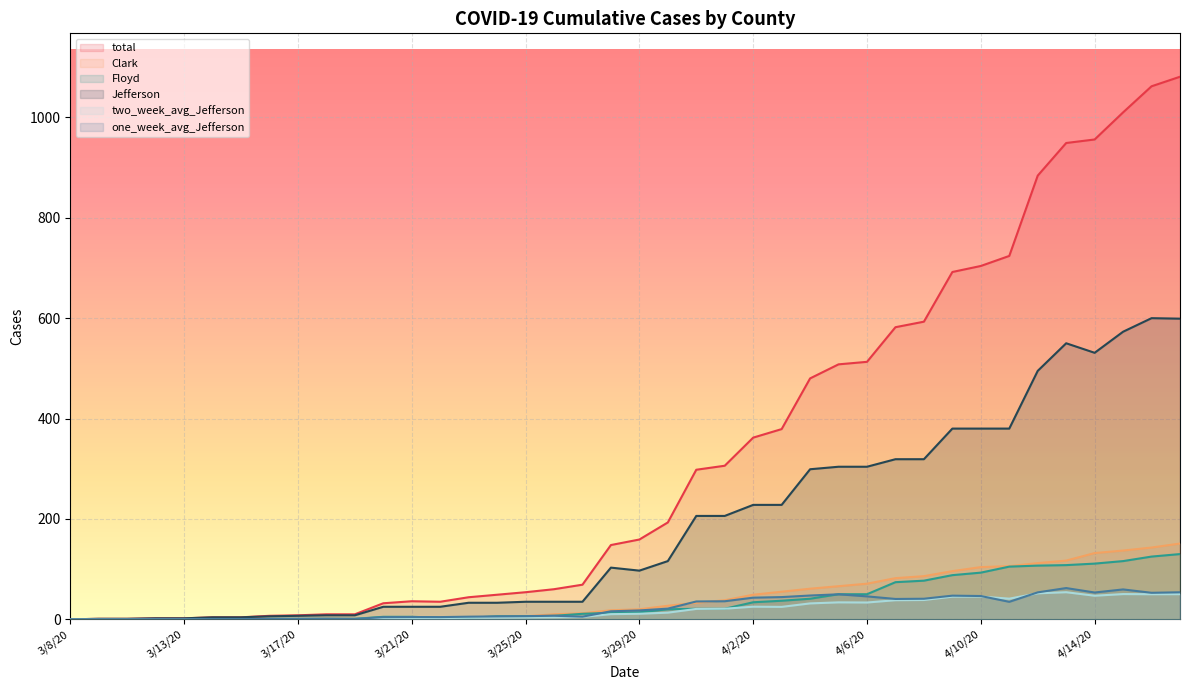

The Jefferson series shows 228.0 at 4/3/20. True or false?

True